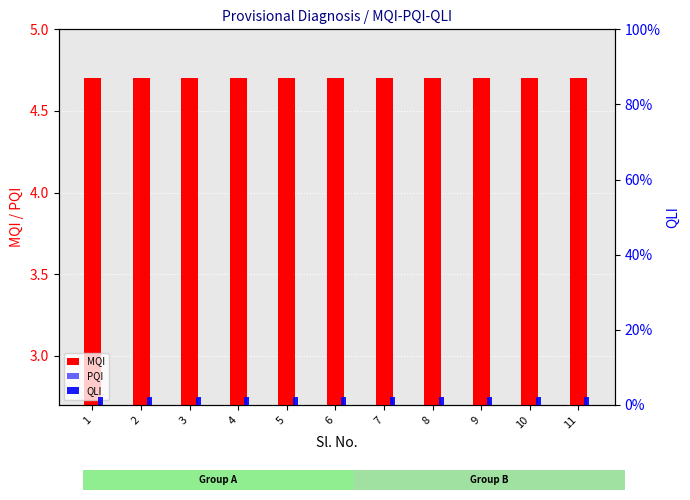

Rank the categories by PQI value from lowest to highest.

1, 2, 3, 4, 5, 6, 7, 8, 9, 10, 11